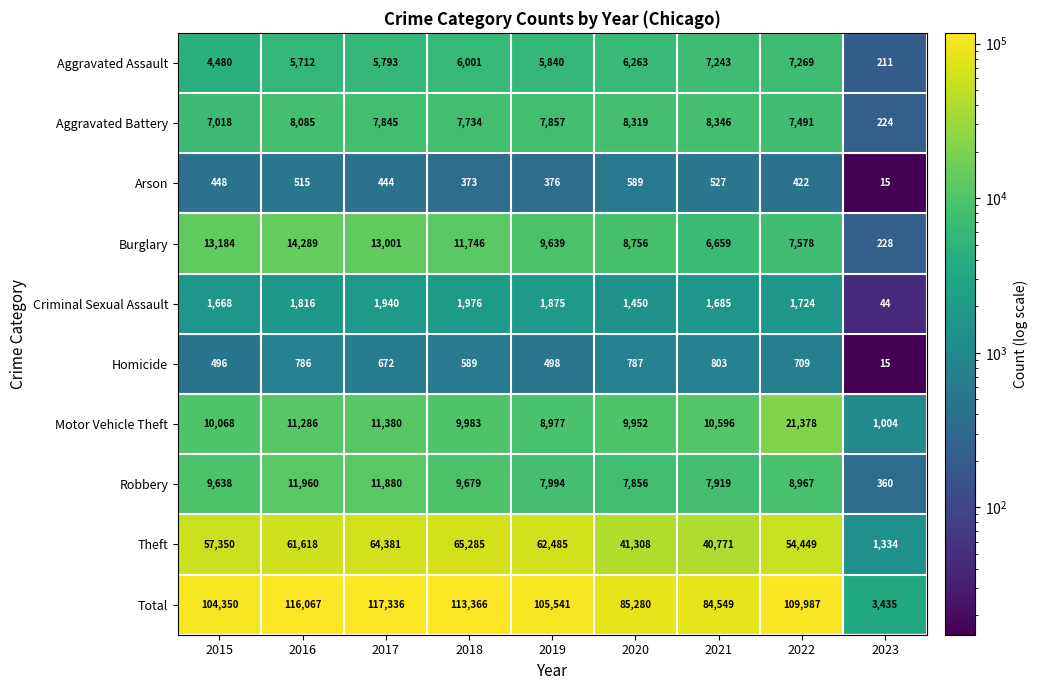

Which series has the largest range (max minus min)?

Total